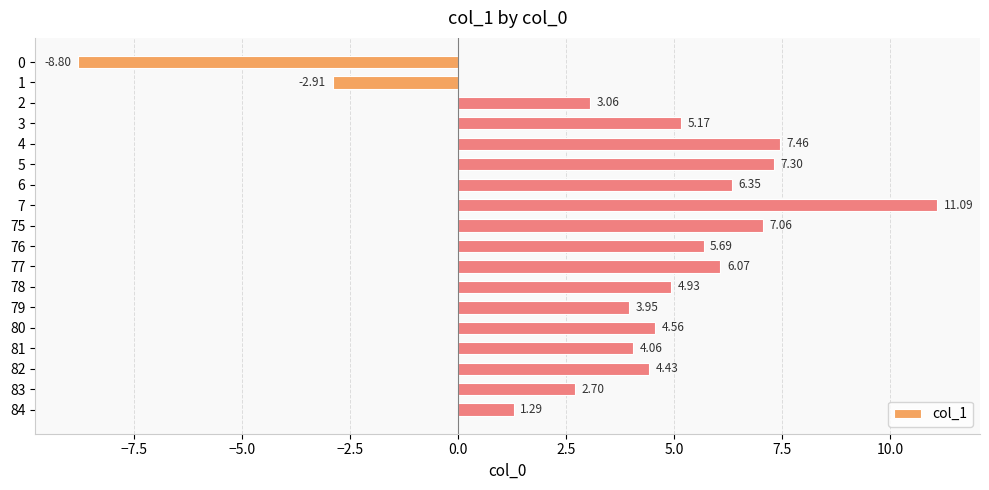

Rank the categories by value from highest to lowest.

7, 4, 5, 75, 6, 77, 76, 3, 78, 80, 82, 81, 79, 2, 83, 84, 1, 0